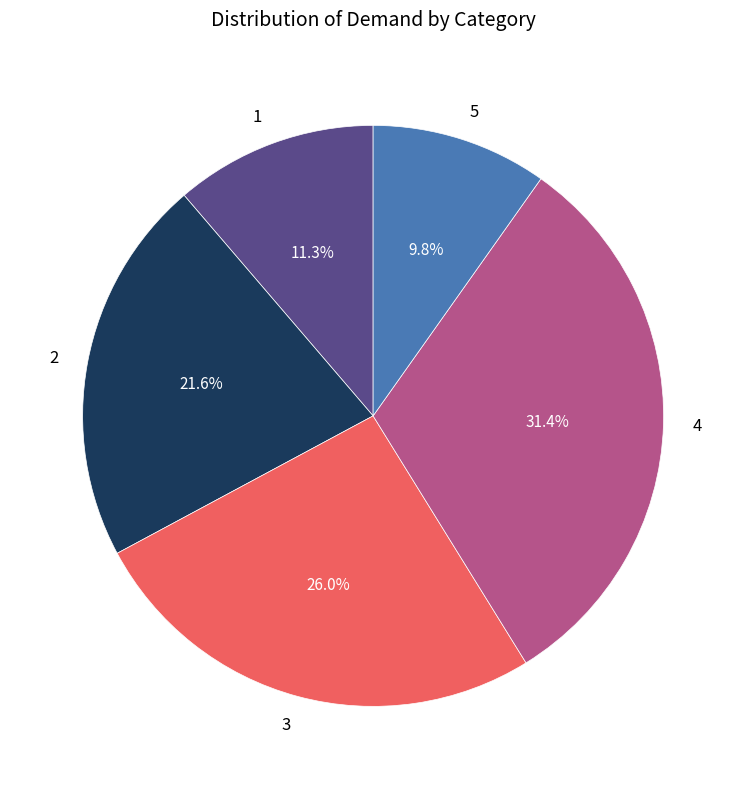

Combined, do 3 and 1 account for over 50%?

No